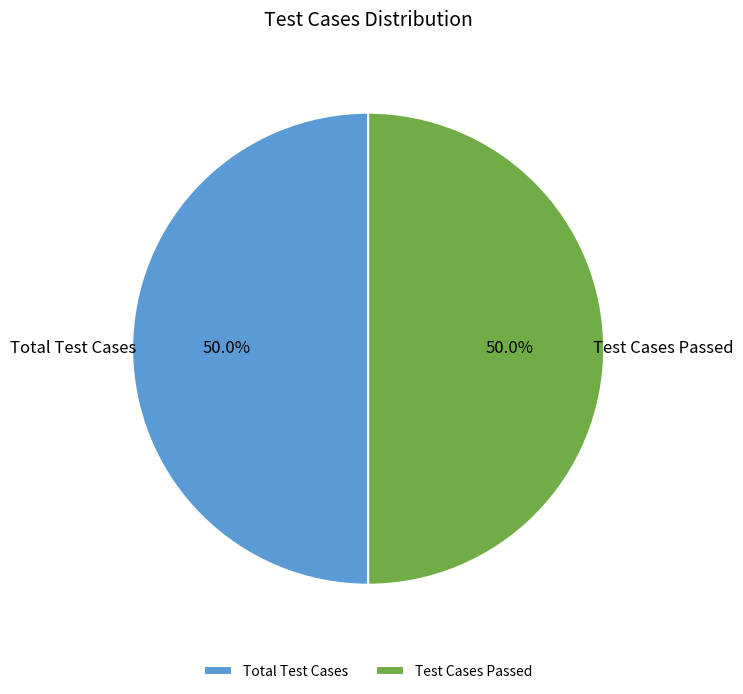

Is the sum of Total Test Cases and Test Cases Passed greater than half?

Yes